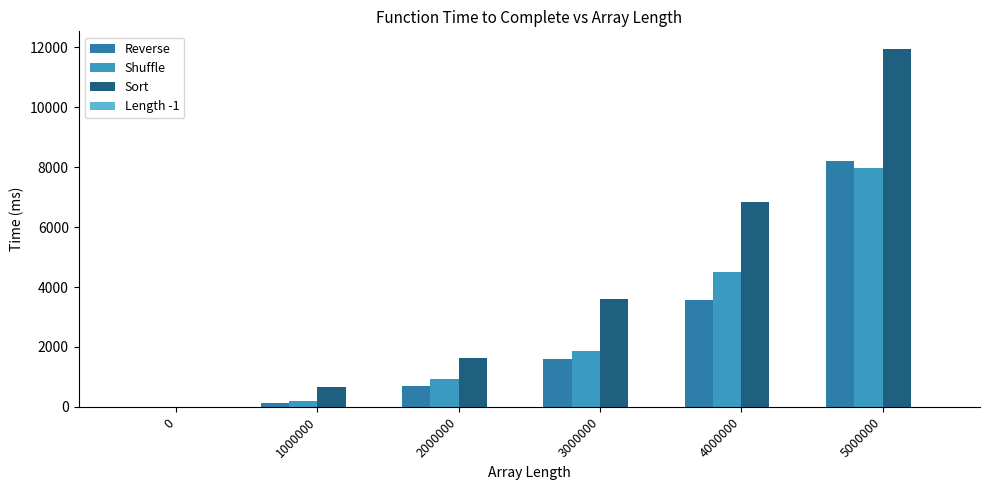

How many categories are shown in the chart?

6